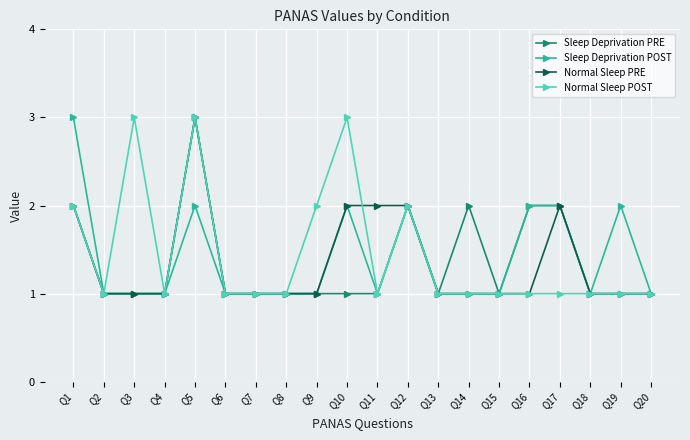

How many lines are shown in the chart?

4